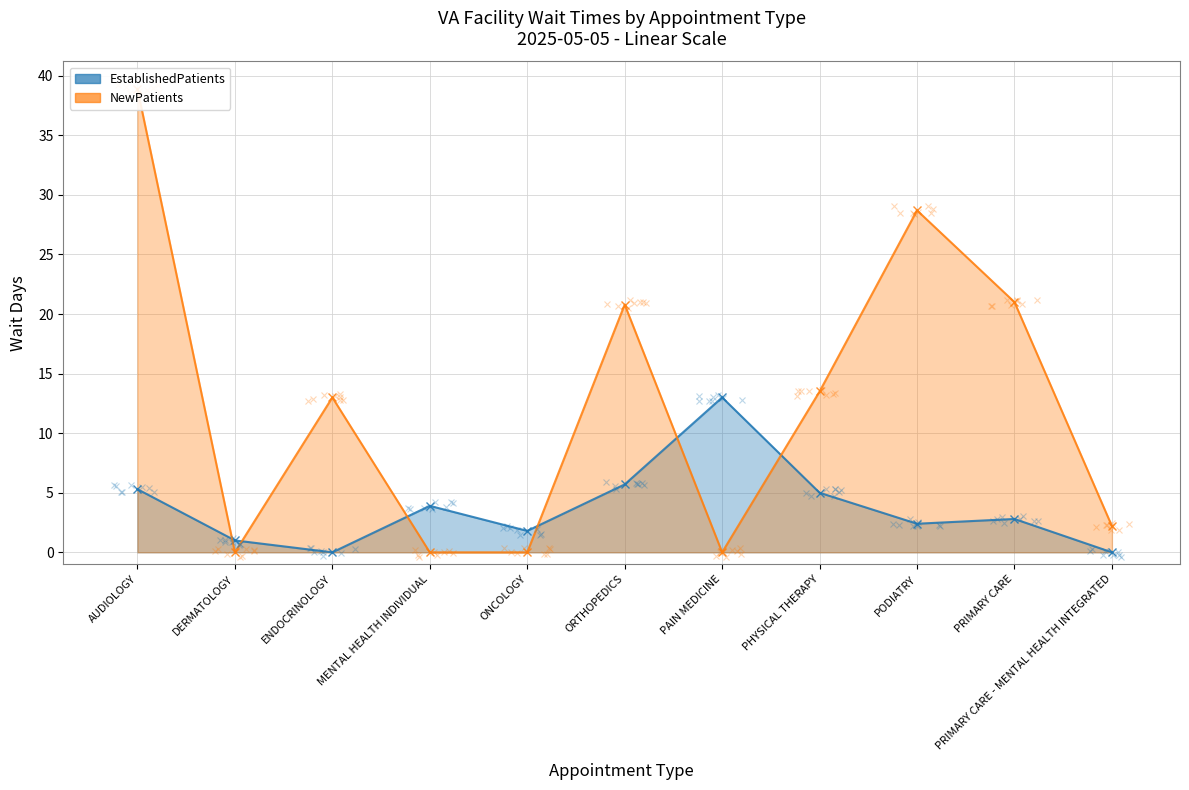

The value of NewPatients at PRIMARY CARE is 21.0. True or false?

True